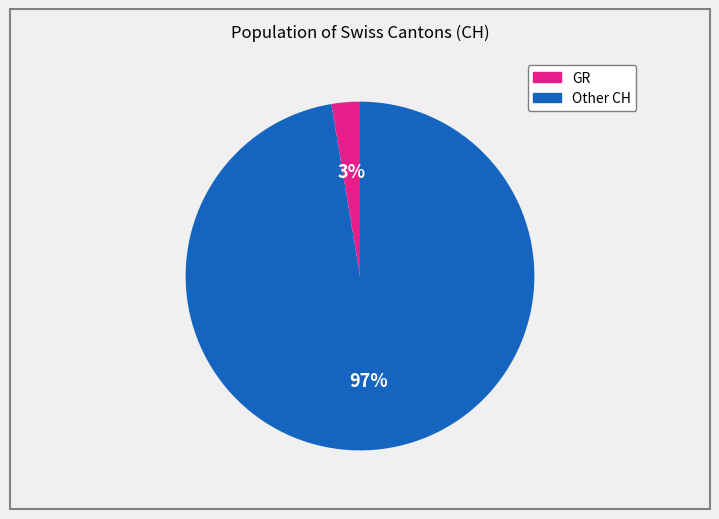

To the nearest percent, what is the average slice percentage?

50%